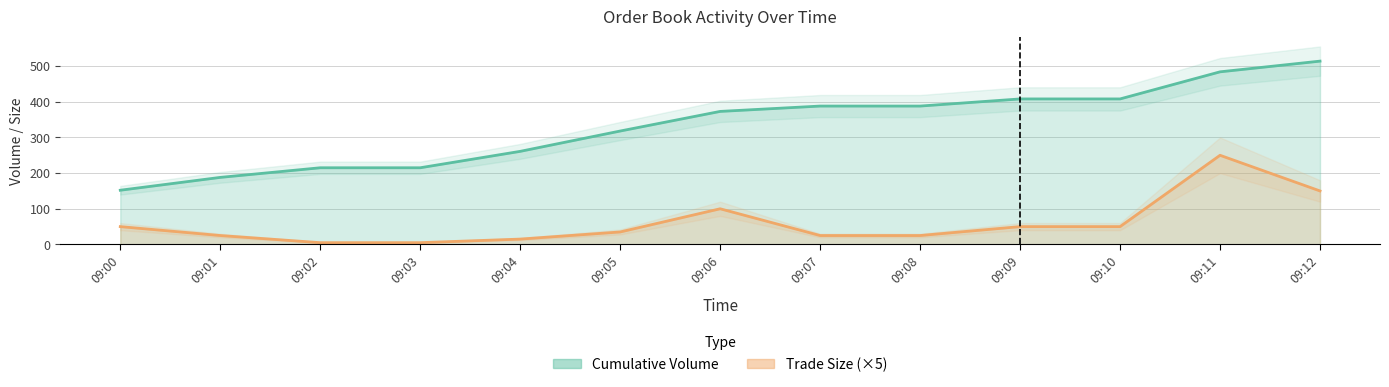

Rank the series at 09:09 from highest to lowest value.

Cumulative Volume, Trade Size (×5)